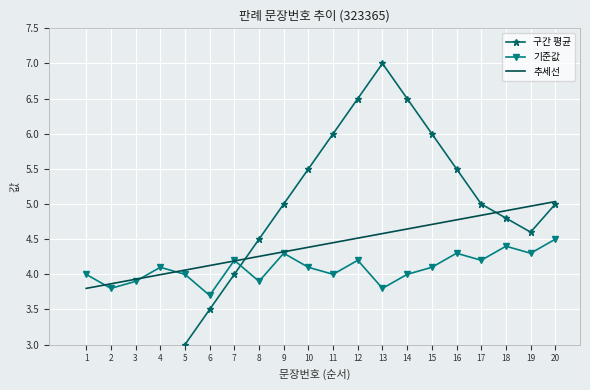

At which label does 기준값 reach its minimum?

6